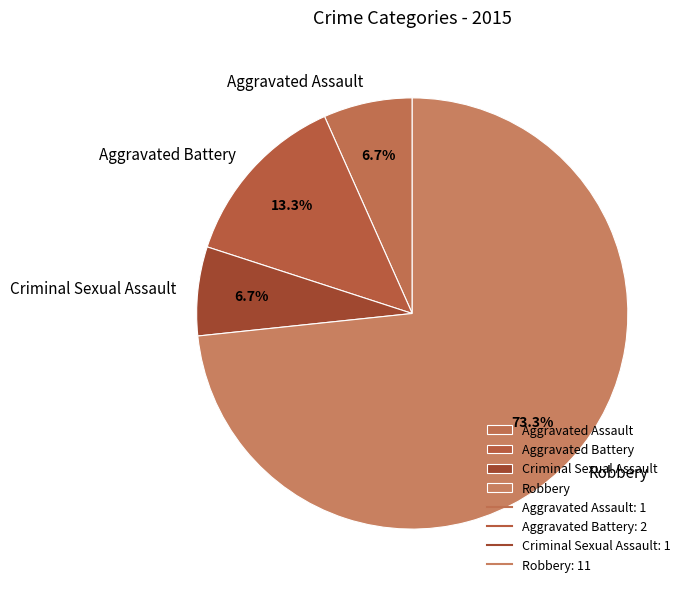

How many segments does this pie chart have?

4